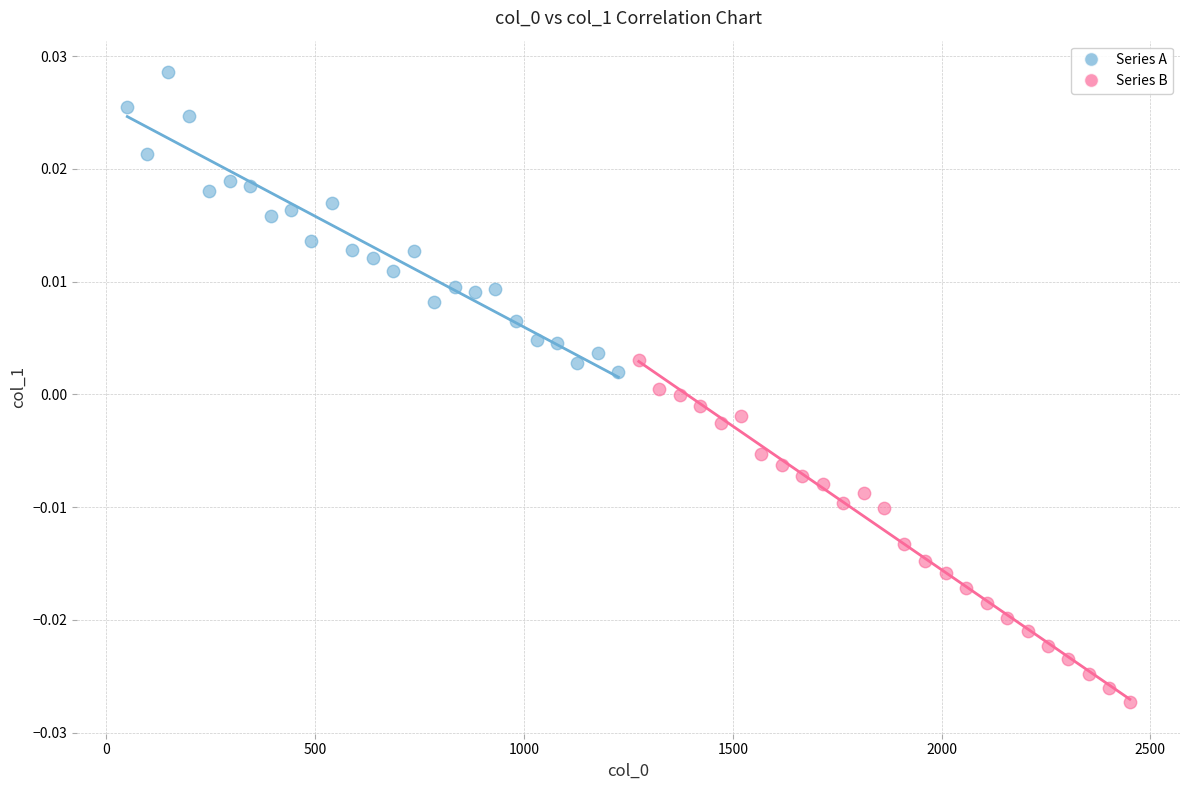

Which series reaches the maximum Y coordinate?

Series A